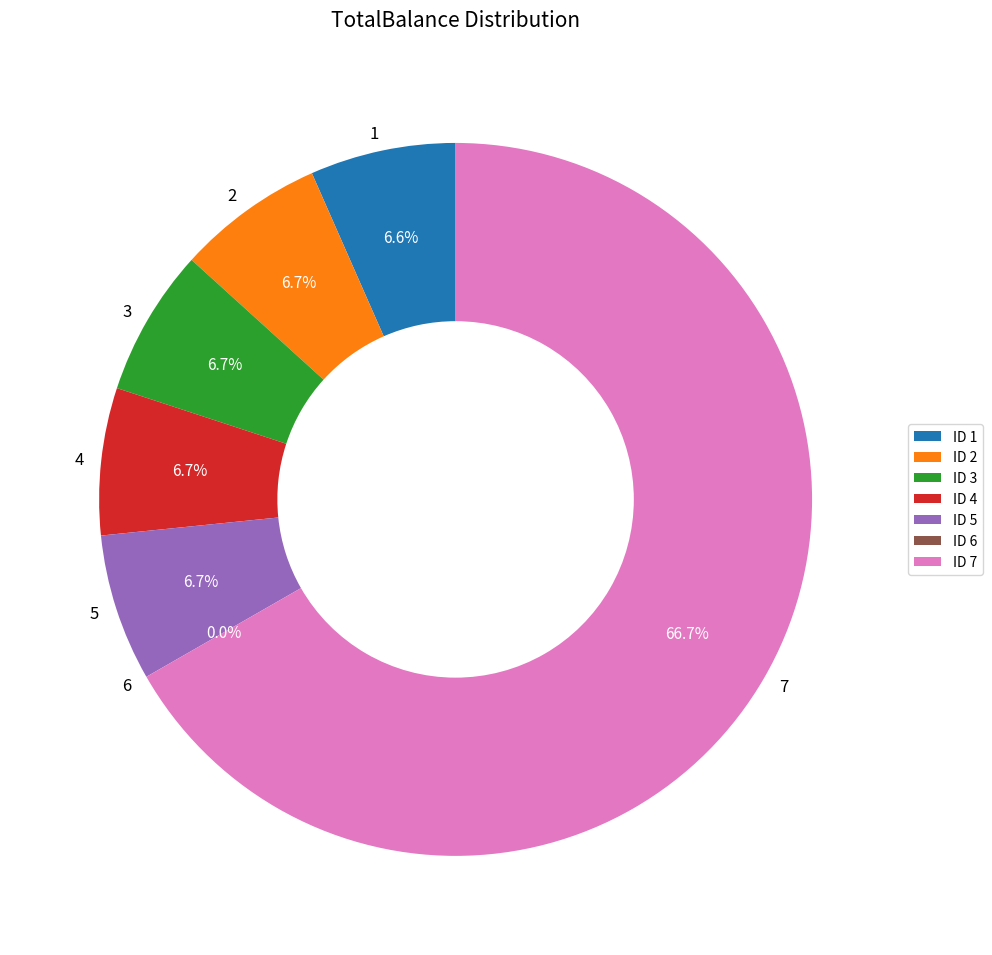

True or false: 5 accounts for 7% of the total.

True